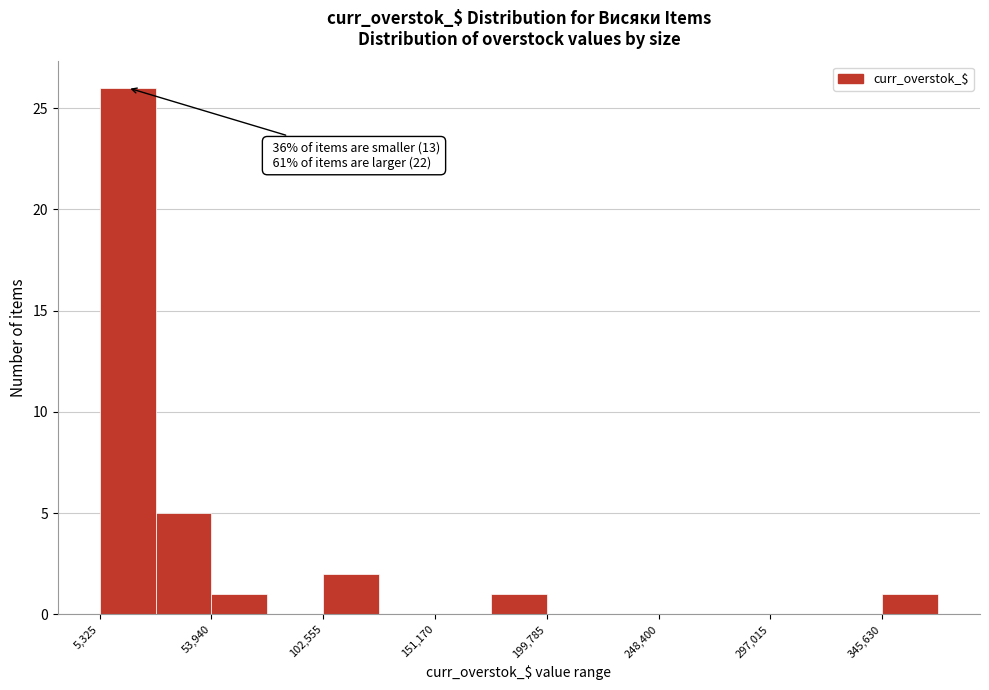

Which range on the x-axis has the tallest bar?

5000 to 30000